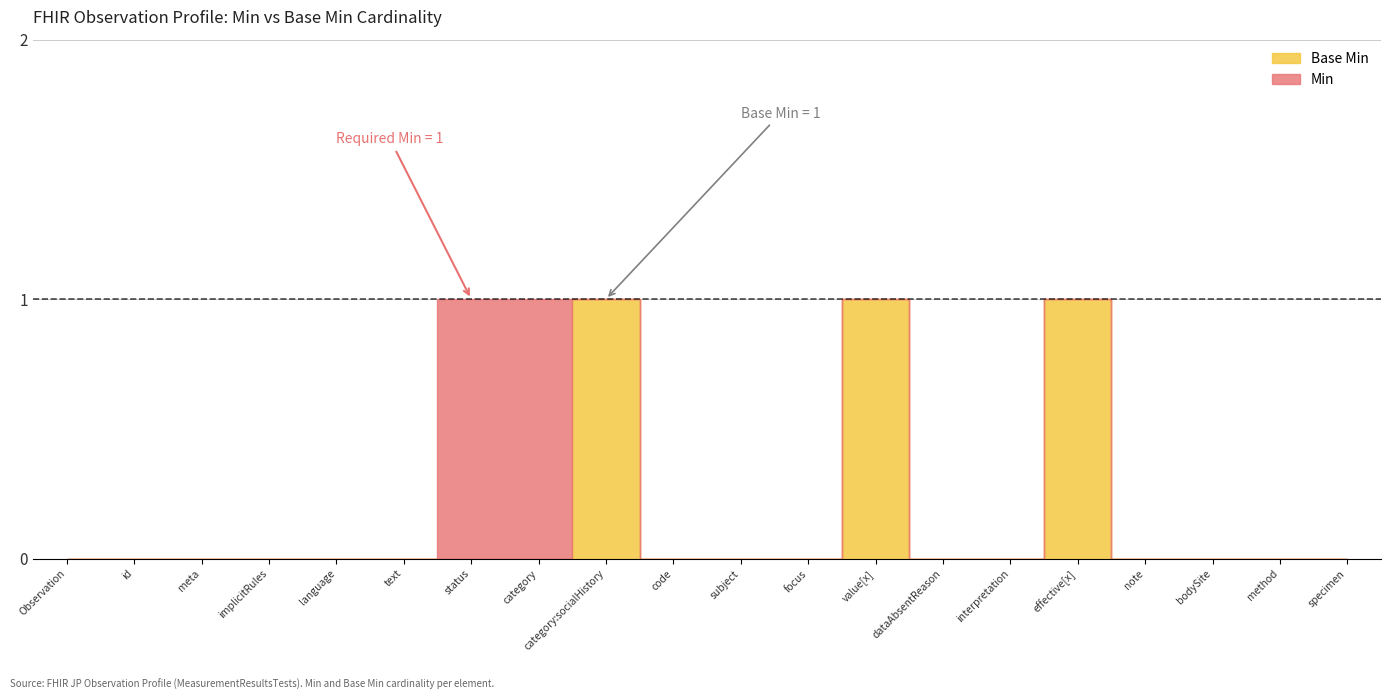

Is the value of Base Min at Observation.code greater than the value of Min at Observation.category?

No